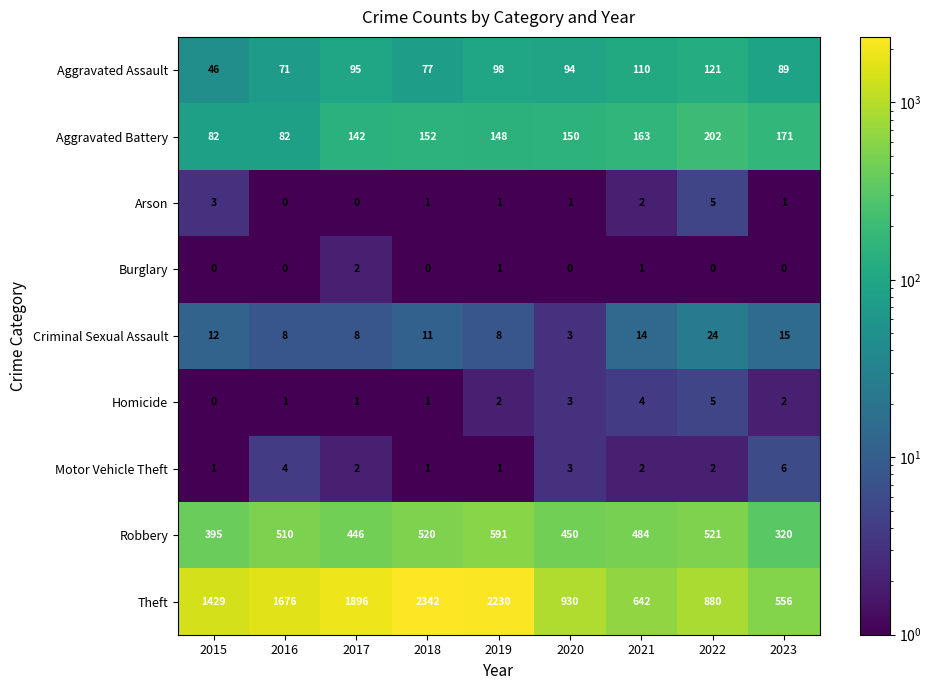

What is the total value across all series at 2016?

2352